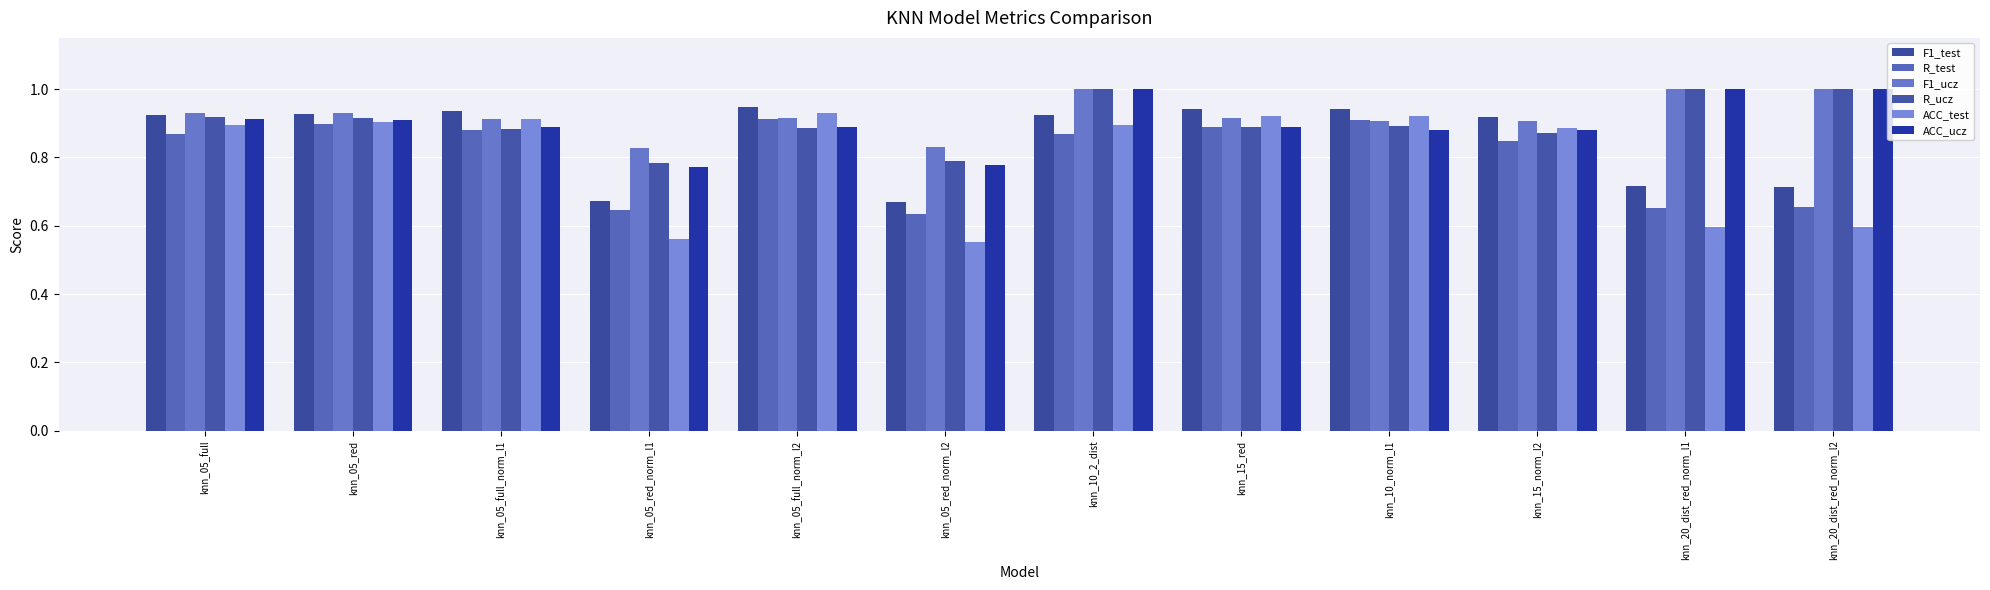

Between knn_05_full_norm_l1 and knn_20_dist_red_norm_l1, which series saw the biggest shift?

ACC_test